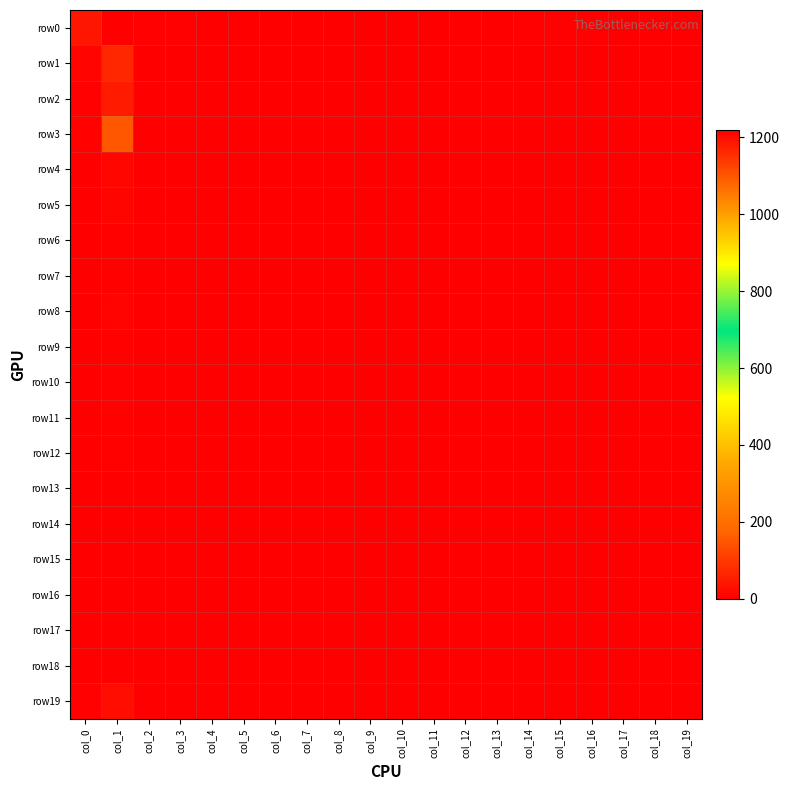

Between col_4 and col_1, which is larger?

col_1